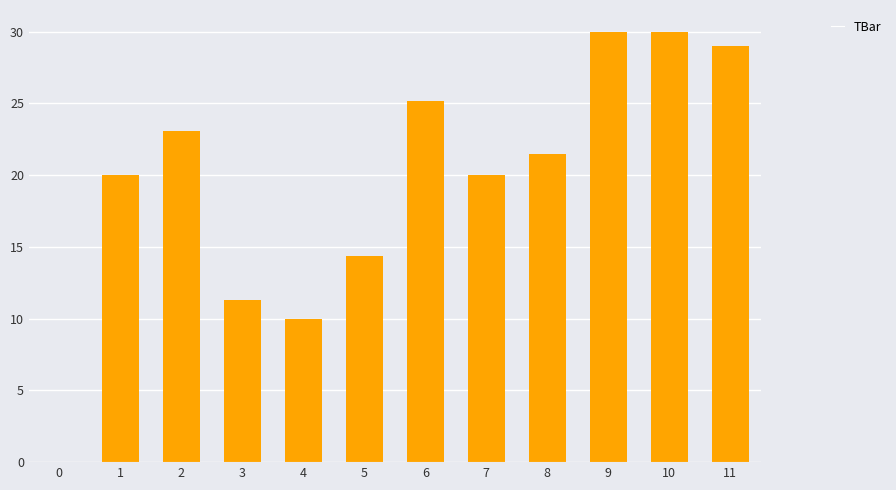

Which has a higher value, 6 or 9?

9